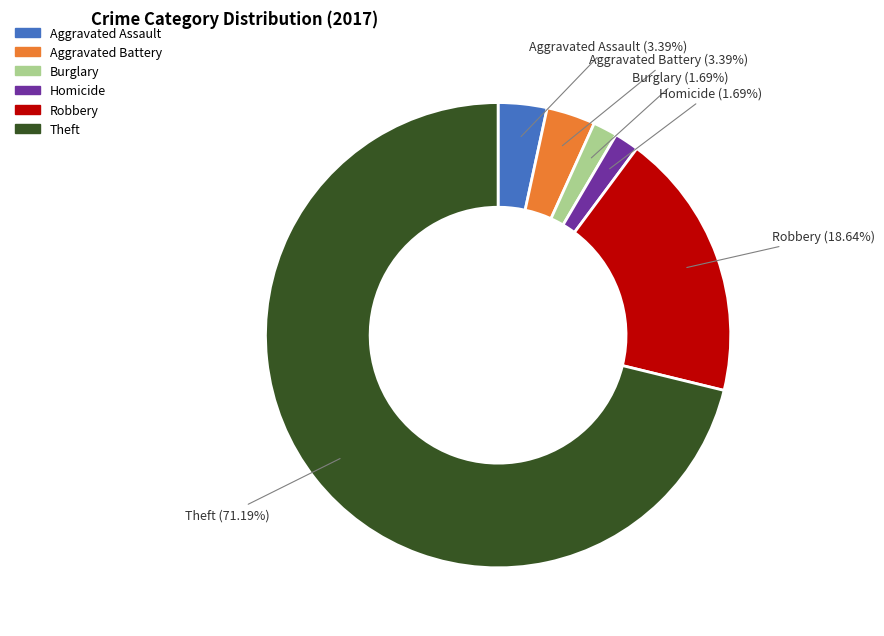

Approximately how many times larger is the value at Burglary compared to Aggravated Assault?

0.5